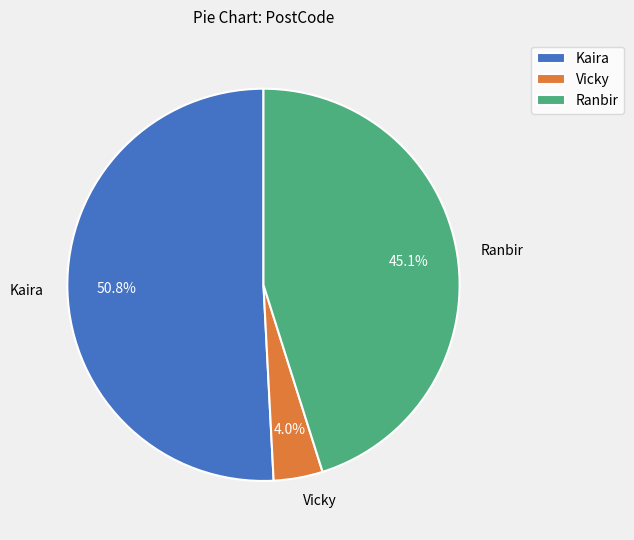

Which slice is the smallest?

Vicky